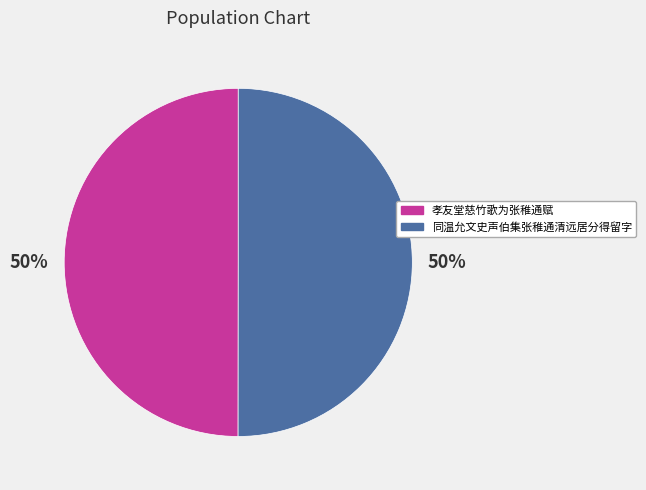

To the nearest percent, what percentage of the pie is 同温允文史声伯集张稚通清远居分得留字?

50%